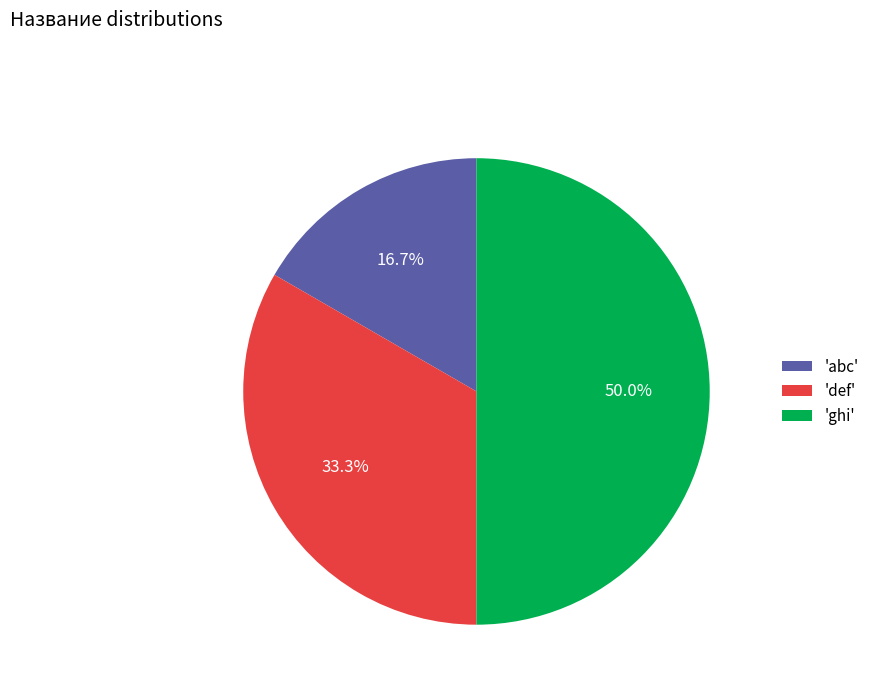

Which category has the biggest portion of the pie?

'ghi'